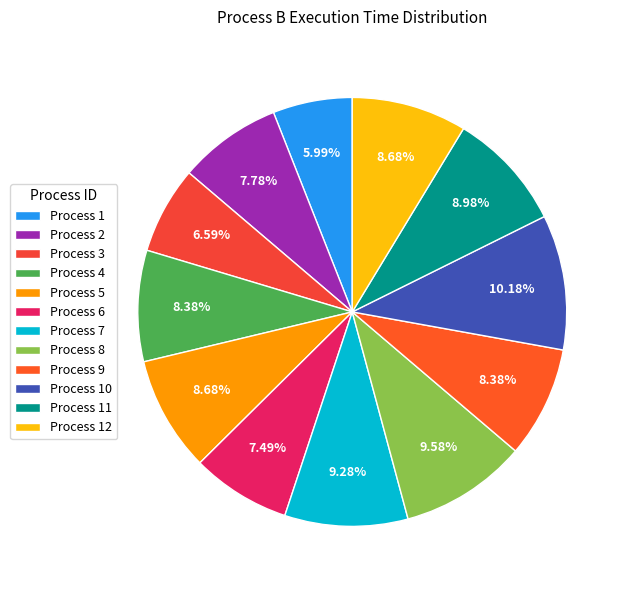

Does any single category account for the majority?

No